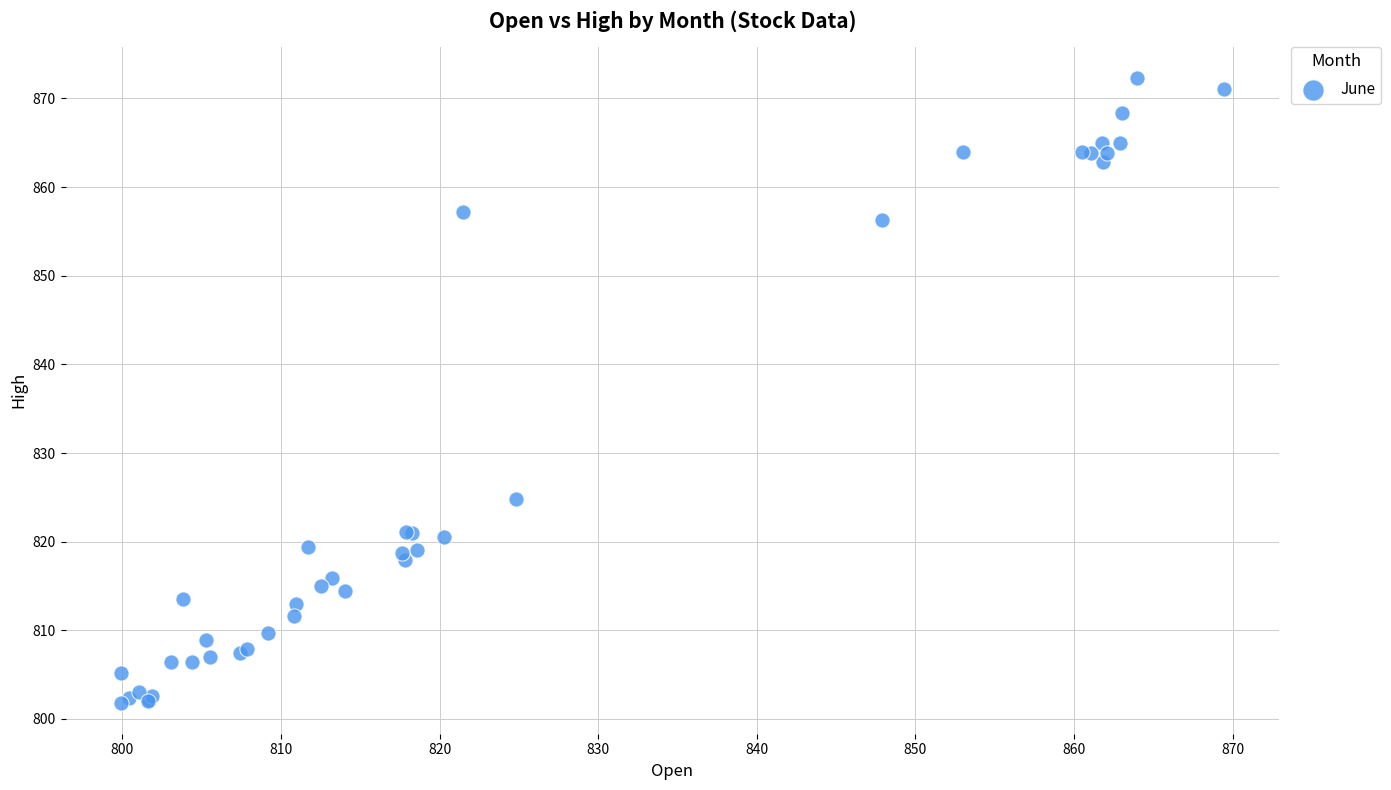

What Y value in the scatter plot is closest to 837?

824.8